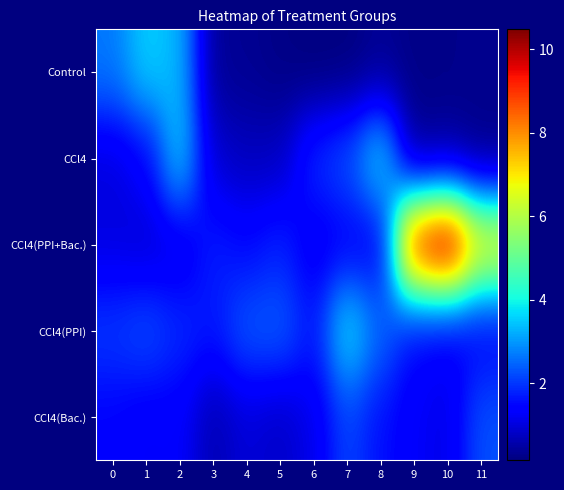

Which has a higher value, 7 or 10?

10